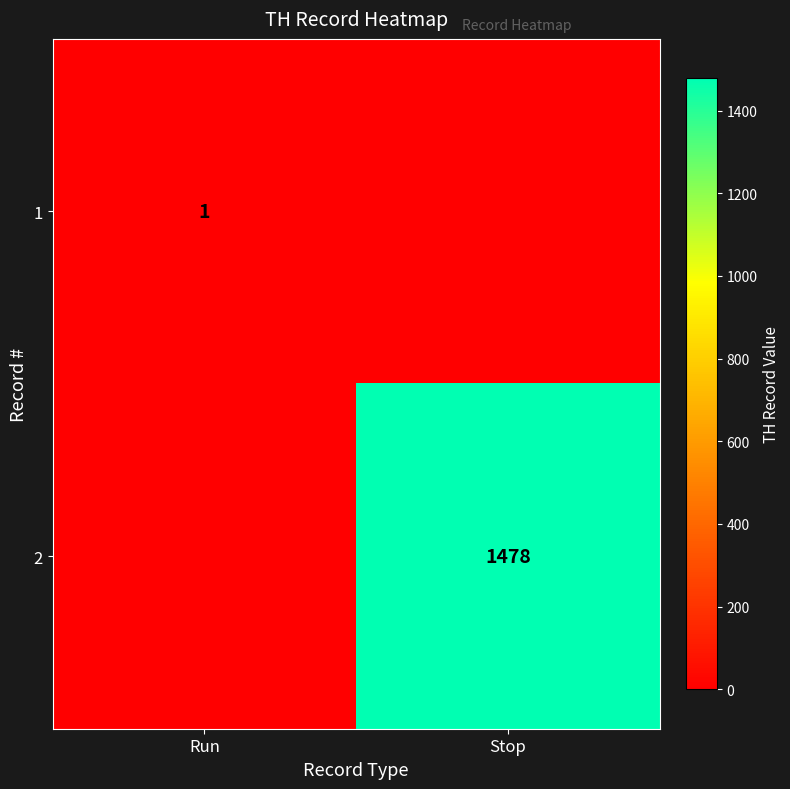

Is it true that 2 equals 1478 at Stop?

True